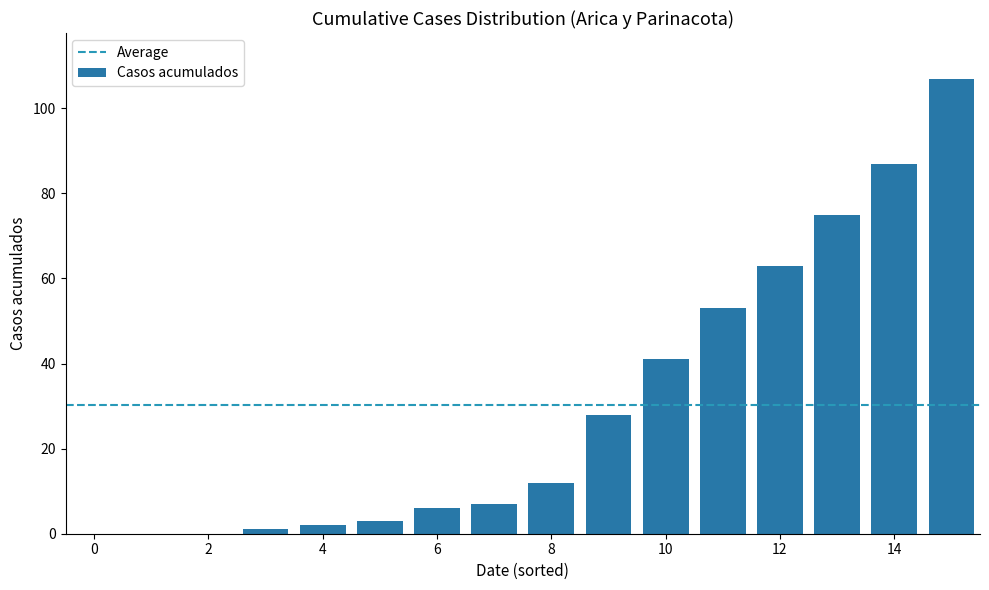

What is the greatest value displayed?

107